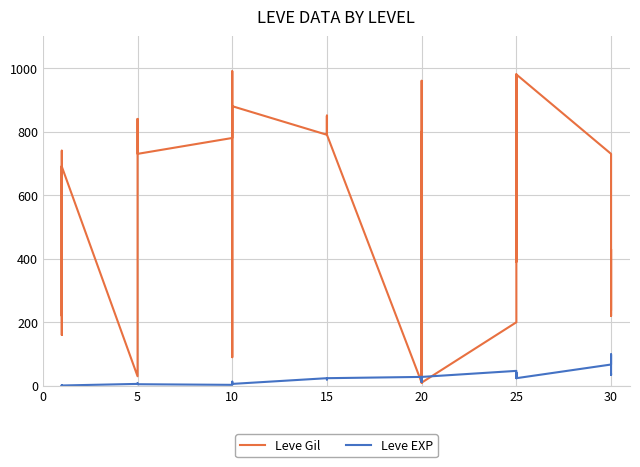

What is the approximate value of Leve Gil at 15, to the nearest 50?

800